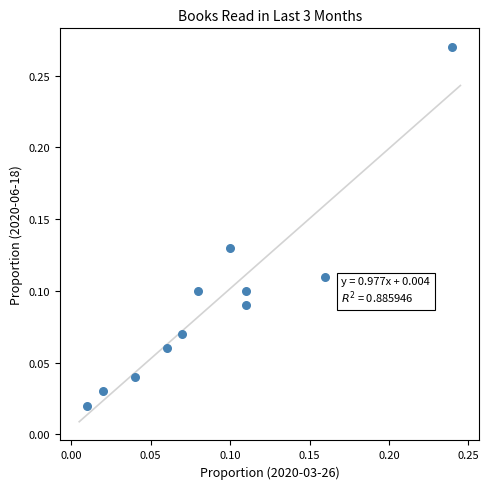

Count the number of points in this scatter plot.

11